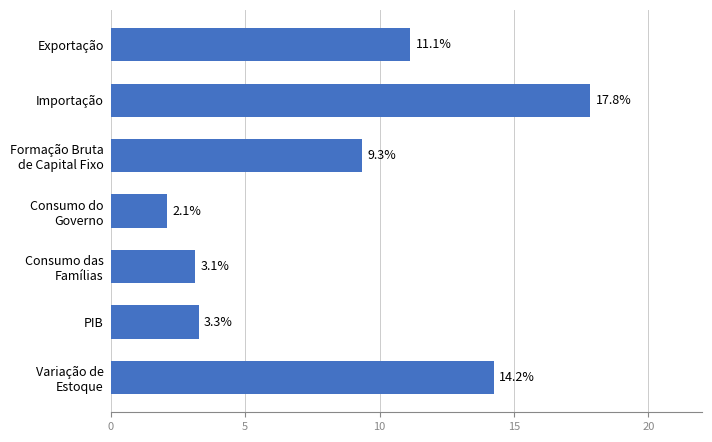

Does the chart contain stacked bars?

No